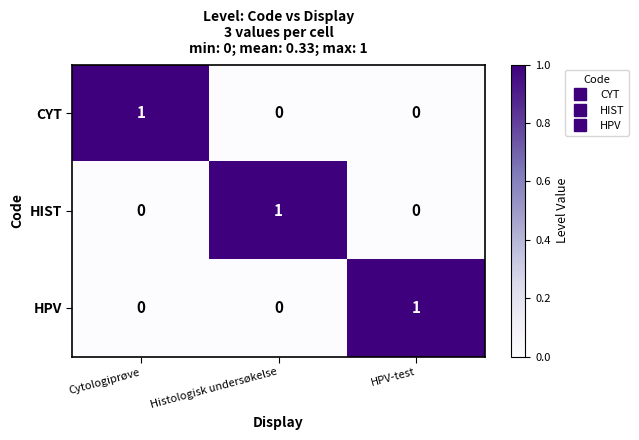

At how many categories does at least one series exceed 0?

3